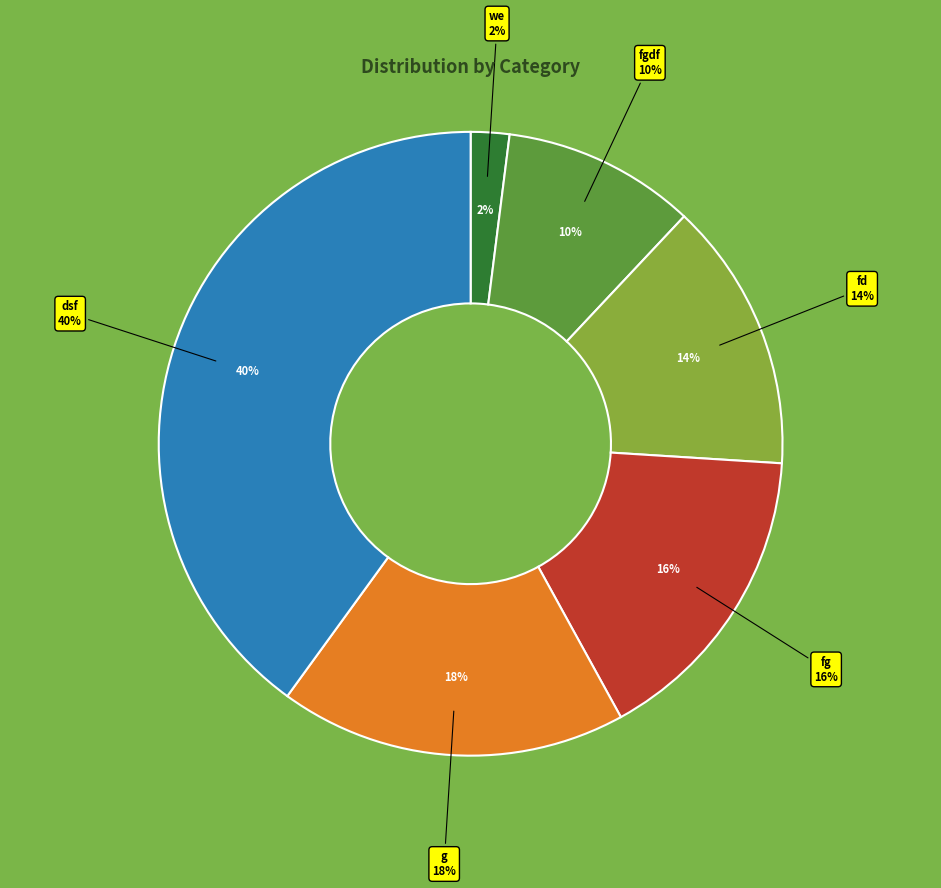

To the nearest percent, what percentage of the pie is g?

18%